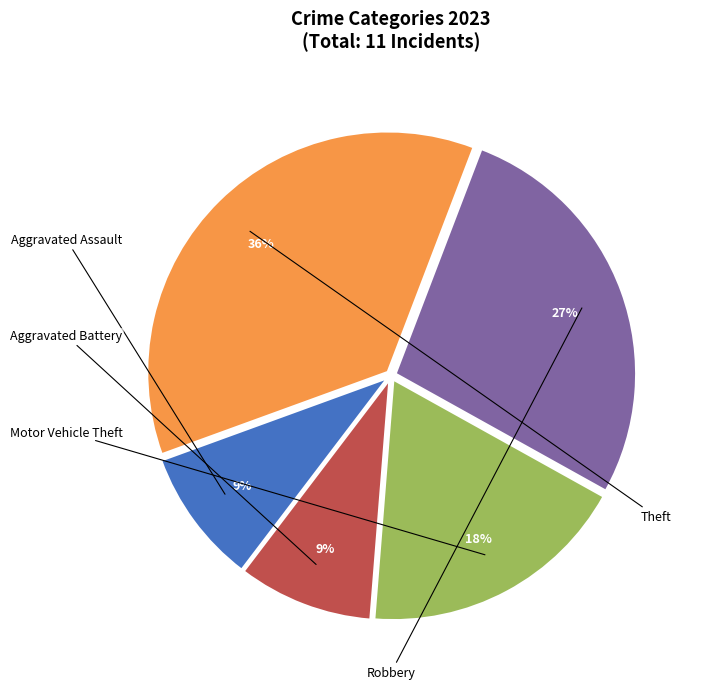

How many slices are in this pie chart?

5